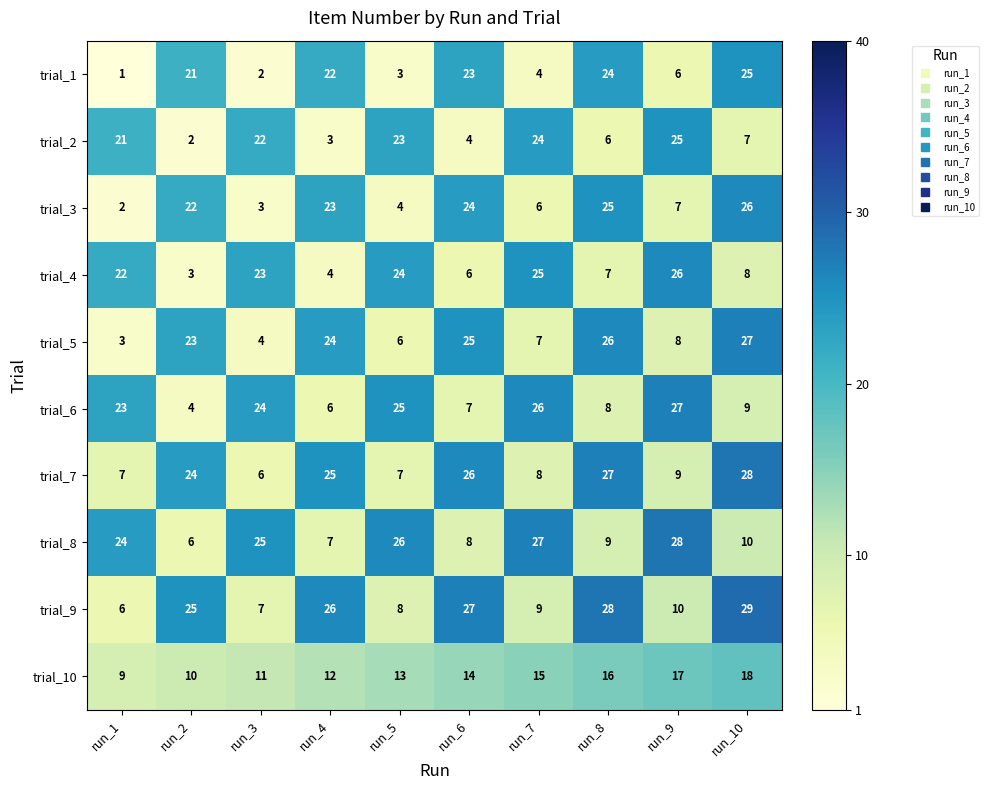

At which category is the sum across all series the highest?

run_10